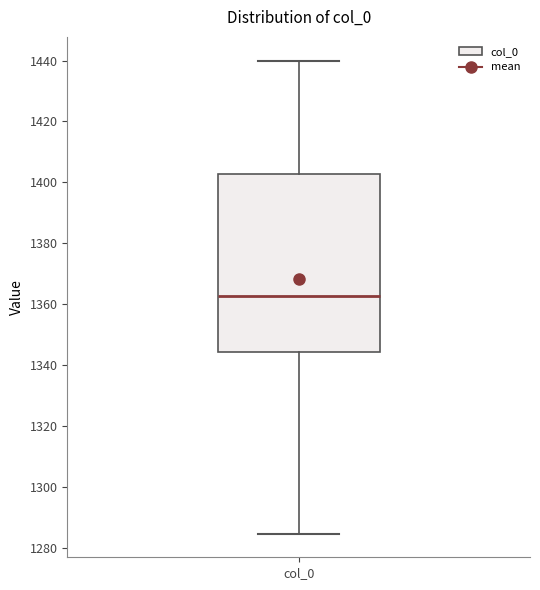

Transcribe this box plot: give where the median line is, the range the box spans, and where the two whiskers end, as read against the y-axis. The values are not printed on the chart, so give them approximately, as read against the axis.

median 1362, box 1344 to 1402, whiskers 1284 to 1440